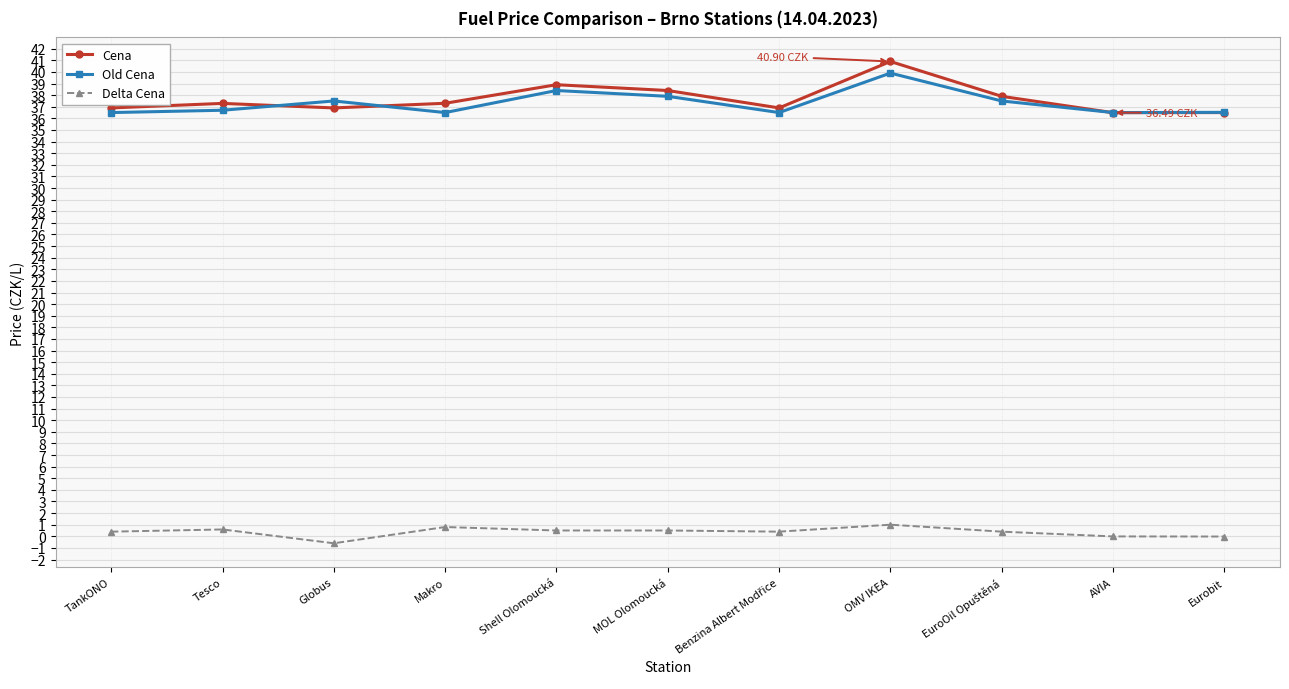

What is the label of the 5th point from the left?

Shell Olomoucká